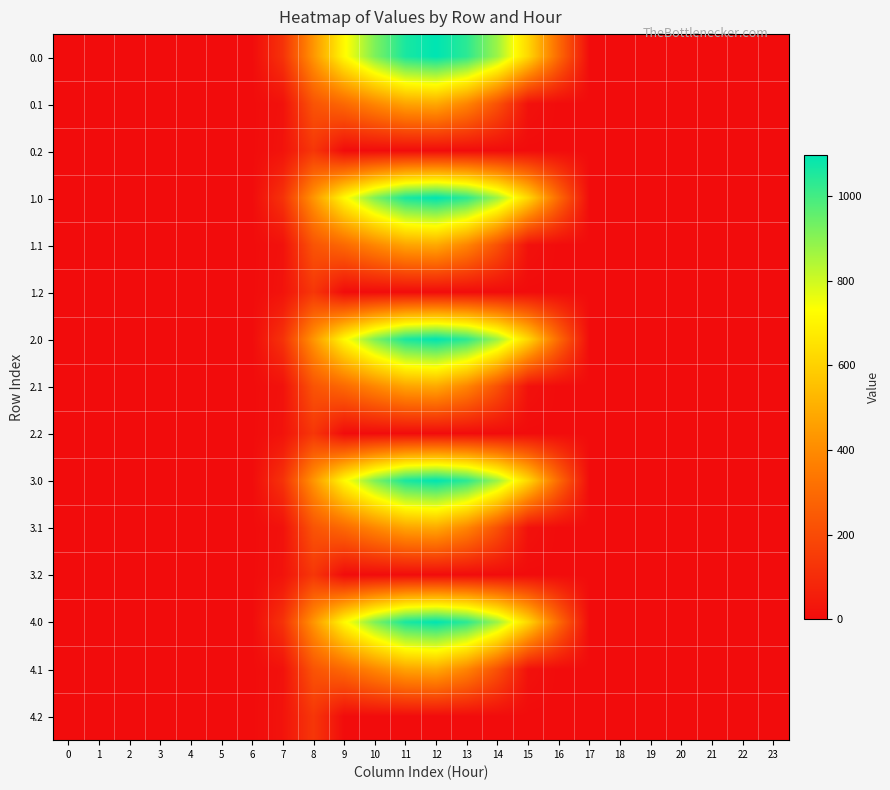

Rank the series by their maximum value, from lowest to highest.

0.2, 1.2, 2.2, 3.2, 4.2, 0.1, 1.1, 2.1, 3.1, 4.1, 0.0, 1.0, 2.0, 3.0, 4.0